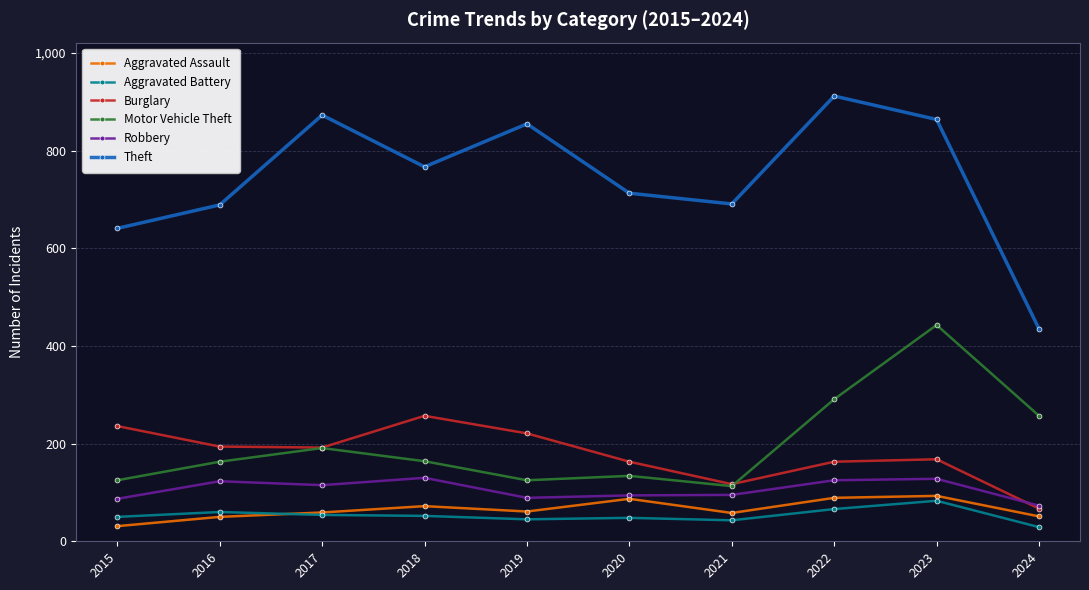

At which category is the sum across all series the highest?

2023